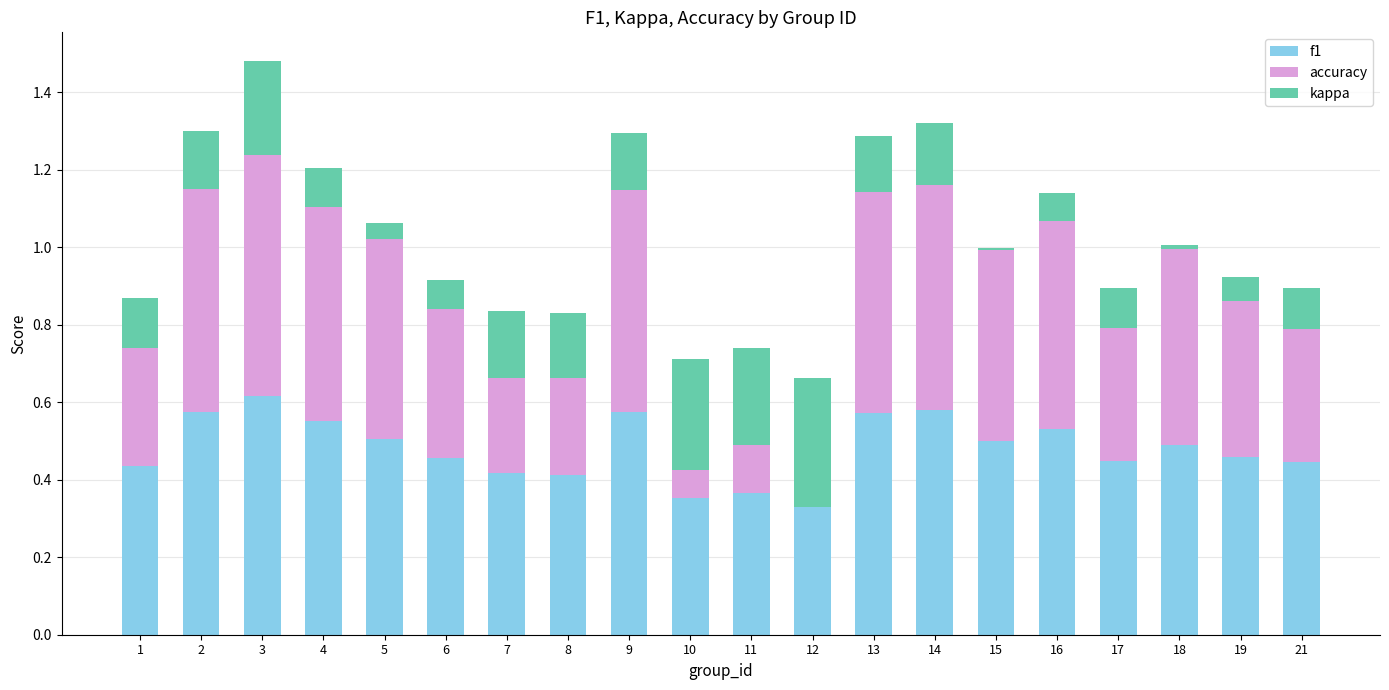

The f1 series shows 0.5 at 16. True or false?

True